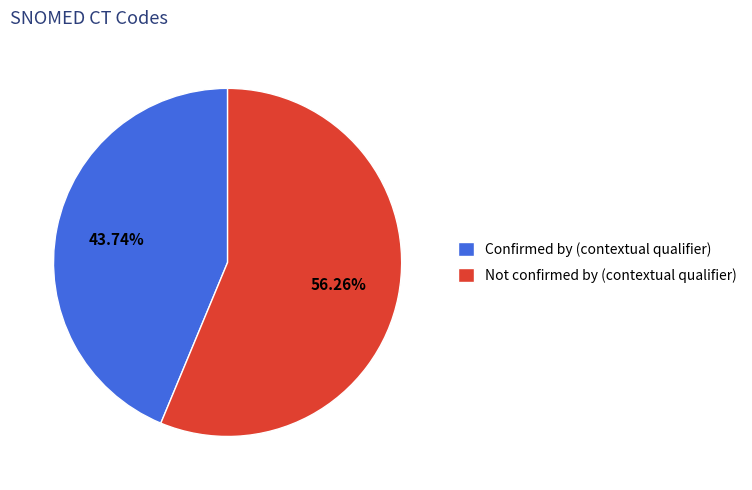

What is the majority slice?

Not confirmed by (contextual qualifier)